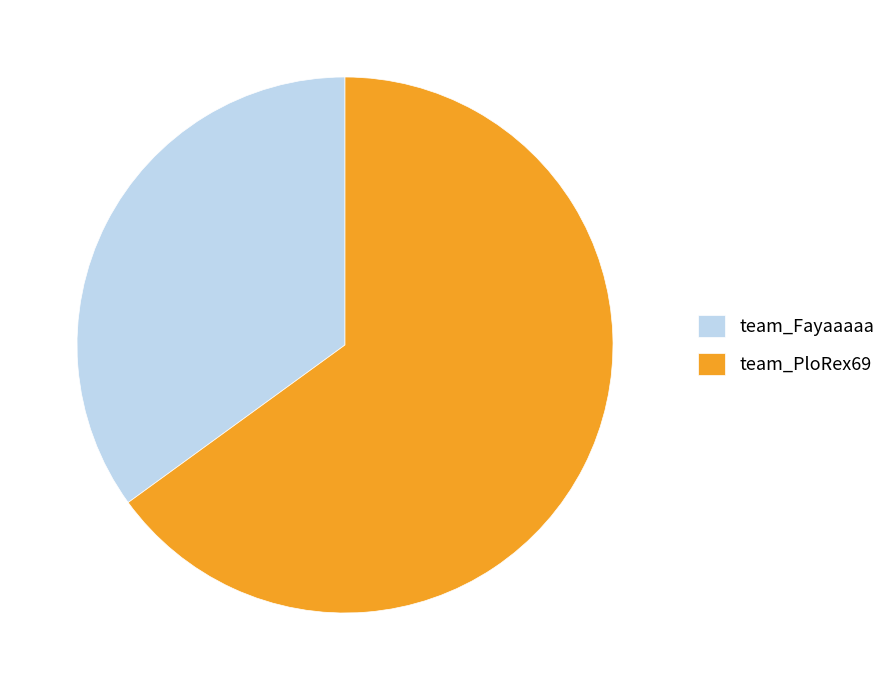

Count the number of slices in the pie.

2